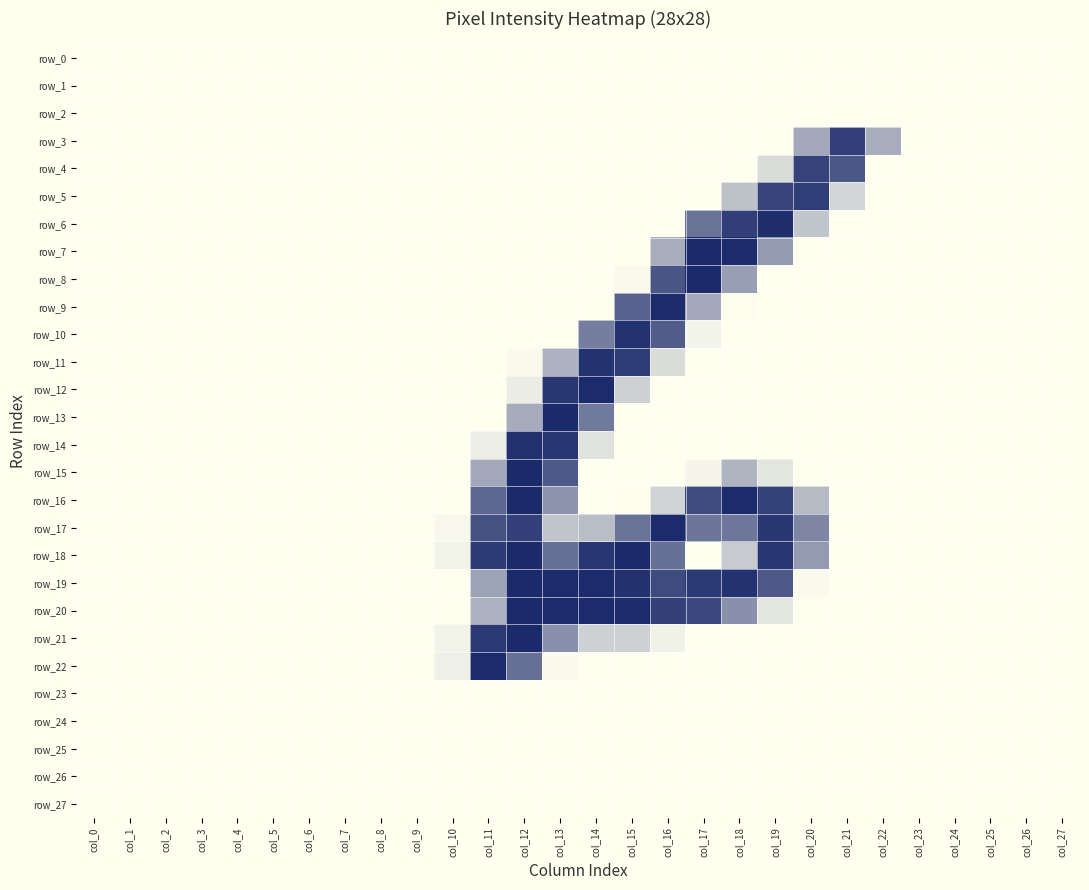

Reading left to right, transcribe all the data shown in this chart.

row_0: col_0=0	col_1=0	col_2=0	col_3=0	col_4=0	col_5=0	col_6=0	col_7=0	col_8=0	col_9=0	col_10=0	col_11=0	col_12=0	col_13=0	col_14=0	col_15=0	col_16=0	col_17=0	col_18=0	col_19=0	col_20=0	col_21=0	col_22=0	col_23=0	col_24=0	col_25=0	col_26=0	col_27=0
row_1: col_0=0	col_1=0	col_2=0	col_3=0	col_4=0	col_5=0	col_6=0	col_7=0	col_8=0	col_9=0	col_10=0	col_11=0	col_12=0	col_13=0	col_14=0	col_15=0	col_16=0	col_17=0	col_18=0	col_19=0	col_20=0	col_21=0	col_22=0	col_23=0	col_24=0	col_25=0	col_26=0	col_27=0
row_2: col_0=0	col_1=0	col_2=0	col_3=0	col_4=0	col_5=0	col_6=0	col_7=0	col_8=0	col_9=0	col_10=0	col_11=0	col_12=0	col_13=0	col_14=0	col_15=0	col_16=0	col_17=0	col_18=0	col_19=0	col_20=0	col_21=0	col_22=0	col_23=0	col_24=0	col_25=0	col_26=0	col_27=0
row_3: col_0=0	col_1=0	col_2=0	col_3=0	col_4=0	col_5=0	col_6=0	col_7=0	col_8=0	col_9=0	col_10=0	col_11=0	col_12=0	col_13=0	col_14=0	col_15=0	col_16=0	col_17=0	col_18=0	col_19=0	col_20=103	col_21=228	col_22=98	col_23=0	col_24=0	col_25=0	col_26=0	col_27=0
row_4: col_0=0	col_1=0	col_2=0	col_3=0	col_4=0	col_5=0	col_6=0	col_7=0	col_8=0	col_9=0	col_10=0	col_11=0	col_12=0	col_13=0	col_14=0	col_15=0	col_16=0	col_17=0	col_18=0	col_19=41	col_20=224	col_21=201	col_22=0	col_23=0	col_24=0	col_25=0	col_26=0	col_27=0
row_5: col_0=0	col_1=0	col_2=0	col_3=0	col_4=0	col_5=0	col_6=0	col_7=0	col_8=0	col_9=0	col_10=0	col_11=0	col_12=0	col_13=0	col_14=0	col_15=0	col_16=0	col_17=0	col_18=73	col_19=222	col_20=231	col_21=49	col_22=0	col_23=0	col_24=0	col_25=0	col_26=0	col_27=0
row_6: col_0=0	col_1=0	col_2=0	col_3=0	col_4=0	col_5=0	col_6=0	col_7=0	col_8=0	col_9=0	col_10=0	col_11=0	col_12=0	col_13=0	col_14=0	col_15=0	col_16=0	col_17=167	col_18=230	col_19=250	col_20=69	col_21=0	col_22=0	col_23=0	col_24=0	col_25=0	col_26=0	col_27=0
row_7: col_0=0	col_1=0	col_2=0	col_3=0	col_4=0	col_5=0	col_6=0	col_7=0	col_8=0	col_9=0	col_10=0	col_11=0	col_12=0	col_13=0	col_14=0	col_15=0	col_16=98	col_17=254	col_18=253	col_19=120	col_20=0	col_21=0	col_22=0	col_23=0	col_24=0	col_25=0	col_26=0	col_27=0
row_8: col_0=0	col_1=0	col_2=0	col_3=0	col_4=0	col_5=0	col_6=0	col_7=0	col_8=0	col_9=0	col_10=0	col_11=0	col_12=0	col_13=0	col_14=0	col_15=6	col_16=202	col_17=255	col_18=115	col_19=0	col_20=0	col_21=0	col_22=0	col_23=0	col_24=0	col_25=0	col_26=0	col_27=0
row_9: col_0=0	col_1=0	col_2=0	col_3=0	col_4=0	col_5=0	col_6=0	col_7=0	col_8=0	col_9=0	col_10=0	col_11=0	col_12=0	col_13=0	col_14=0	col_15=187	col_16=253	col_17=102	col_18=2	col_19=0	col_20=0	col_21=0	col_22=0	col_23=0	col_24=0	col_25=0	col_26=0	col_27=0
row_10: col_0=0	col_1=0	col_2=0	col_3=0	col_4=0	col_5=0	col_6=0	col_7=0	col_8=0	col_9=0	col_10=0	col_11=0	col_12=0	col_13=0	col_14=154	col_15=245	col_16=194	col_17=13	col_18=0	col_19=0	col_20=0	col_21=0	col_22=0	col_23=0	col_24=0	col_25=0	col_26=0	col_27=0
row_11: col_0=0	col_1=0	col_2=0	col_3=0	col_4=0	col_5=0	col_6=0	col_7=0	col_8=0	col_9=0	col_10=0	col_11=0	col_12=6	col_13=90	col_14=245	col_15=232	col_16=41	col_17=0	col_18=0	col_19=0	col_20=0	col_21=0	col_22=0	col_23=0	col_24=0	col_25=0	col_26=0	col_27=0
row_12: col_0=0	col_1=0	col_2=0	col_3=0	col_4=0	col_5=0	col_6=0	col_7=0	col_8=0	col_9=0	col_10=0	col_11=0	col_12=21	col_13=240	col_14=253	col_15=54	col_16=0	col_17=0	col_18=0	col_19=0	col_20=0	col_21=0	col_22=0	col_23=0	col_24=0	col_25=0	col_26=0	col_27=0
row_13: col_0=0	col_1=0	col_2=0	col_3=0	col_4=0	col_5=0	col_6=0	col_7=0	col_8=0	col_9=0	col_10=0	col_11=0	col_12=99	col_13=254	col_14=159	col_15=0	col_16=0	col_17=0	col_18=0	col_19=0	col_20=0	col_21=0	col_22=0	col_23=0	col_24=0	col_25=0	col_26=0	col_27=0
row_14: col_0=0	col_1=0	col_2=0	col_3=0	col_4=0	col_5=0	col_6=0	col_7=0	col_8=0	col_9=0	col_10=0	col_11=20	col_12=247	col_13=241	col_14=34	col_15=0	col_16=0	col_17=0	col_18=0	col_19=0	col_20=0	col_21=0	col_22=0	col_23=0	col_24=0	col_25=0	col_26=0	col_27=0
row_15: col_0=0	col_1=0	col_2=0	col_3=0	col_4=0	col_5=0	col_6=0	col_7=0	col_8=0	col_9=0	col_10=0	col_11=104	col_12=254	col_13=198	col_14=0	col_15=0	col_16=0	col_17=11	col_18=89	col_19=31	col_20=0	col_21=0	col_22=0	col_23=0	col_24=0	col_25=0	col_26=0	col_27=0
row_16: col_0=0	col_1=0	col_2=0	col_3=0	col_4=0	col_5=0	col_6=0	col_7=0	col_8=0	col_9=0	col_10=0	col_11=181	col_12=254	col_13=128	col_14=0	col_15=2	col_16=51	col_17=215	col_18=253	col_19=226	col_20=82	col_21=0	col_22=0	col_23=0	col_24=0	col_25=0	col_26=0	col_27=0
row_17: col_0=0	col_1=0	col_2=0	col_3=0	col_4=0	col_5=0	col_6=0	col_7=0	col_8=0	col_9=0	col_10=7	col_11=207	col_12=228	col_13=70	col_14=79	col_15=167	col_16=253	col_17=163	col_18=162	col_19=240	col_20=144	col_21=0	col_22=0	col_23=0	col_24=0	col_25=0	col_26=0	col_27=0
row_18: col_0=0	col_1=0	col_2=0	col_3=0	col_4=0	col_5=0	col_6=0	col_7=0	col_8=0	col_9=0	col_10=14	col_11=233	col_12=255	col_13=169	col_14=241	col_15=254	col_16=169	col_17=0	col_18=62	col_19=241	col_20=119	col_21=0	col_22=0	col_23=0	col_24=0	col_25=0	col_26=0	col_27=0
row_19: col_0=0	col_1=0	col_2=0	col_3=0	col_4=0	col_5=0	col_6=0	col_7=0	col_8=0	col_9=0	col_10=0	col_11=110	col_12=254	col_13=253	col_14=253	col_15=246	col_16=215	col_17=236	col_18=245	col_19=199	col_20=4	col_21=0	col_22=0	col_23=0	col_24=0	col_25=0	col_26=0	col_27=0
row_20: col_0=0	col_1=0	col_2=0	col_3=0	col_4=0	col_5=0	col_6=0	col_7=0	col_8=0	col_9=0	col_10=0	col_11=92	col_12=254	col_13=253	col_14=253	col_15=253	col_16=227	col_17=217	col_18=132	col_19=31	col_20=0	col_21=0	col_22=0	col_23=0	col_24=0	col_25=0	col_26=0	col_27=0
row_21: col_0=0	col_1=0	col_2=0	col_3=0	col_4=0	col_5=0	col_6=0	col_7=0	col_8=0	col_9=0	col_10=15	col_11=238	col_12=254	col_13=132	col_14=54	col_15=54	col_16=16	col_17=0	col_18=0	col_19=0	col_20=0	col_21=0	col_22=0	col_23=0	col_24=0	col_25=0	col_26=0	col_27=0
row_22: col_0=0	col_1=0	col_2=0	col_3=0	col_4=0	col_5=0	col_6=0	col_7=0	col_8=0	col_9=0	col_10=19	col_11=253	col_12=169	col_13=5	col_14=0	col_15=0	col_16=0	col_17=0	col_18=0	col_19=0	col_20=0	col_21=0	col_22=0	col_23=0	col_24=0	col_25=0	col_26=0	col_27=0
row_23: col_0=0	col_1=0	col_2=0	col_3=0	col_4=0	col_5=0	col_6=0	col_7=0	col_8=0	col_9=0	col_10=0	col_11=0	col_12=0	col_13=0	col_14=0	col_15=0	col_16=0	col_17=0	col_18=0	col_19=0	col_20=0	col_21=0	col_22=0	col_23=0	col_24=0	col_25=0	col_26=0	col_27=0
row_24: col_0=0	col_1=0	col_2=0	col_3=0	col_4=0	col_5=0	col_6=0	col_7=0	col_8=0	col_9=0	col_10=0	col_11=0	col_12=0	col_13=0	col_14=0	col_15=0	col_16=0	col_17=0	col_18=0	col_19=0	col_20=0	col_21=0	col_22=0	col_23=0	col_24=0	col_25=0	col_26=0	col_27=0
row_25: col_0=0	col_1=0	col_2=0	col_3=0	col_4=0	col_5=0	col_6=0	col_7=0	col_8=0	col_9=0	col_10=0	col_11=0	col_12=0	col_13=0	col_14=0	col_15=0	col_16=0	col_17=0	col_18=0	col_19=0	col_20=0	col_21=0	col_22=0	col_23=0	col_24=0	col_25=0	col_26=0	col_27=0
row_26: col_0=0	col_1=0	col_2=0	col_3=0	col_4=0	col_5=0	col_6=0	col_7=0	col_8=0	col_9=0	col_10=0	col_11=0	col_12=0	col_13=0	col_14=0	col_15=0	col_16=0	col_17=0	col_18=0	col_19=0	col_20=0	col_21=0	col_22=0	col_23=0	col_24=0	col_25=0	col_26=0	col_27=0
row_27: col_0=0	col_1=0	col_2=0	col_3=0	col_4=0	col_5=0	col_6=0	col_7=0	col_8=0	col_9=0	col_10=0	col_11=0	col_12=0	col_13=0	col_14=0	col_15=0	col_16=0	col_17=0	col_18=0	col_19=0	col_20=0	col_21=0	col_22=0	col_23=0	col_24=0	col_25=0	col_26=0	col_27=0